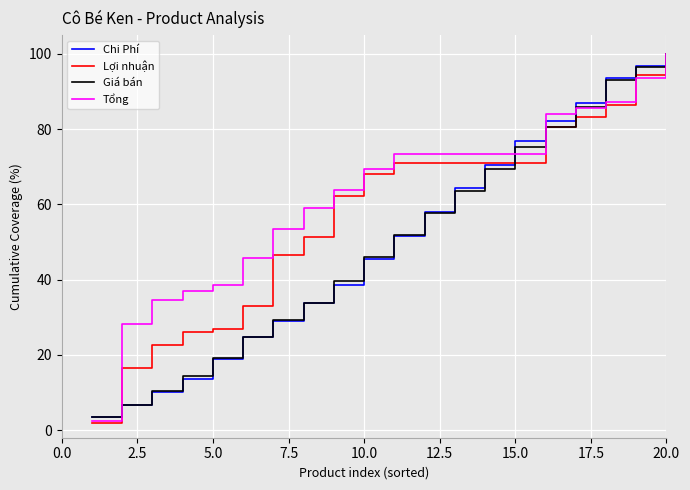

What is the highest value of the Lợi nhuận series?

100.0